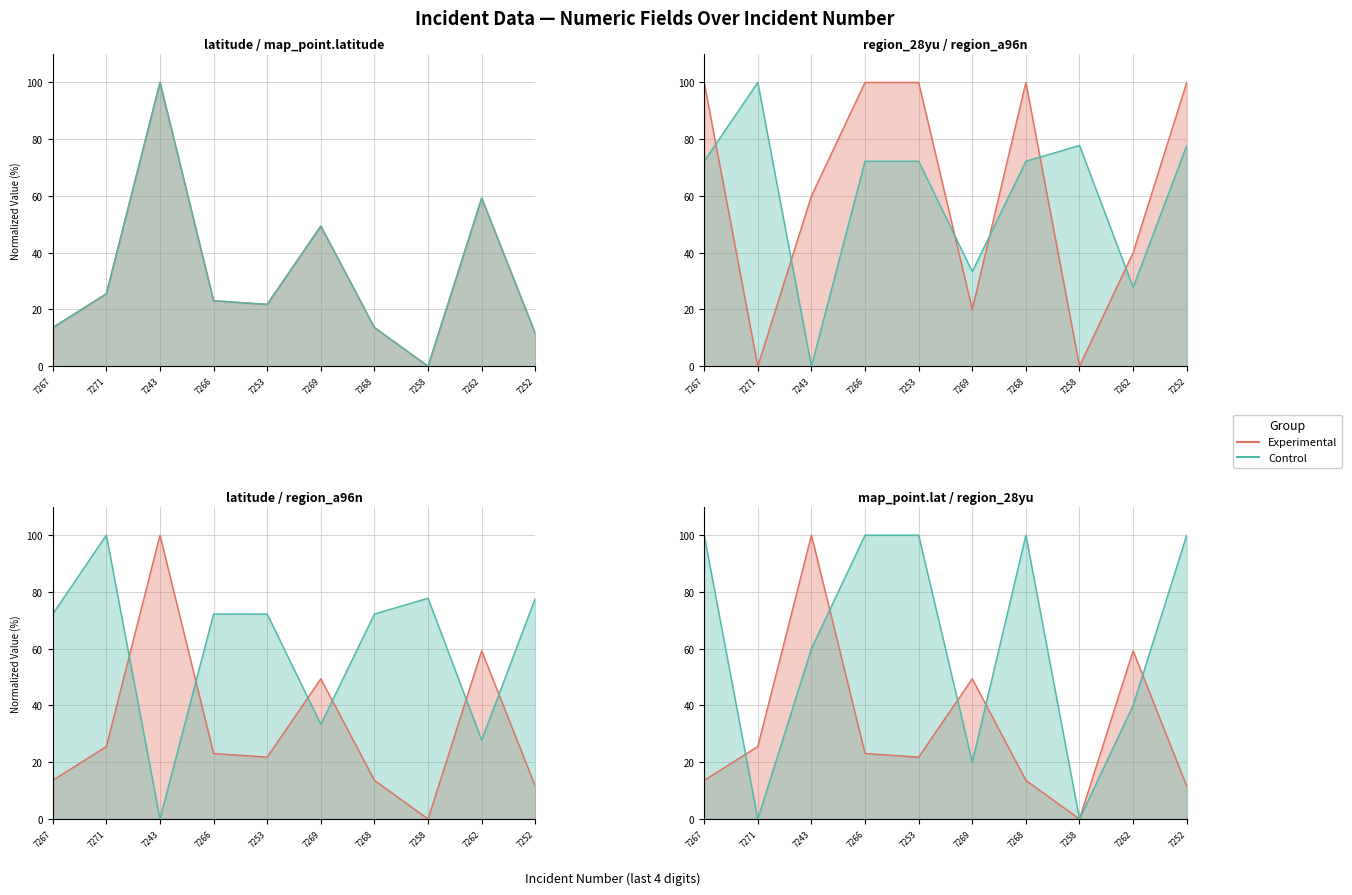

Is it true that Control equals 100.0 at 7253?

True